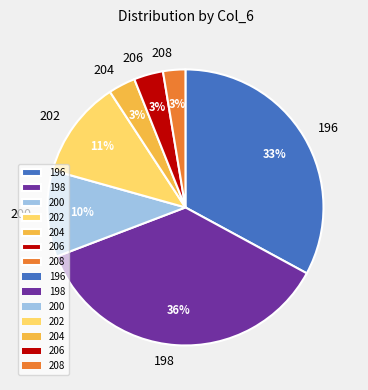

How many slices are in this pie chart?

7